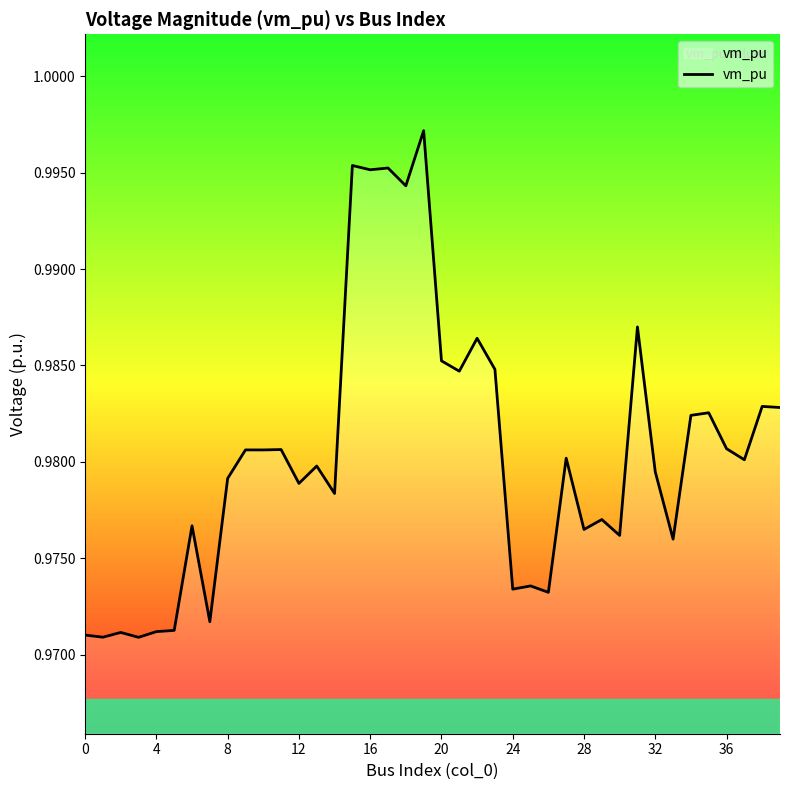

What is the minimum value shown in the chart?

1.0